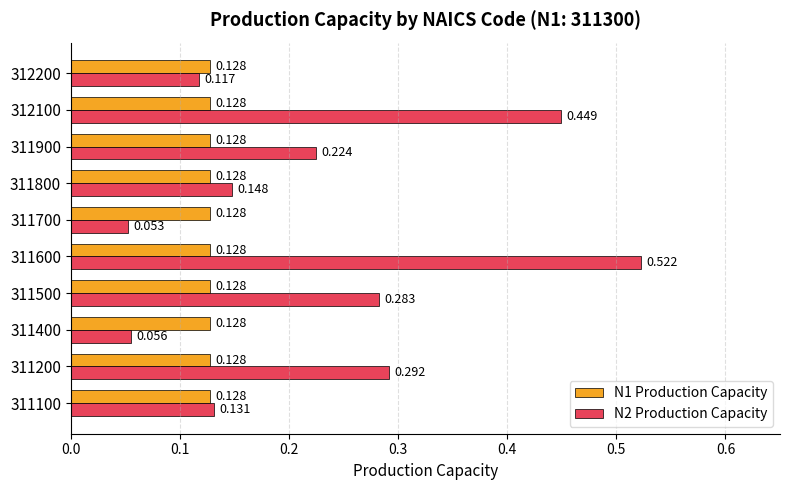

Is the value of N2 Production Capacity at 311400 greater than the value of N1 Production Capacity at 311900?

No